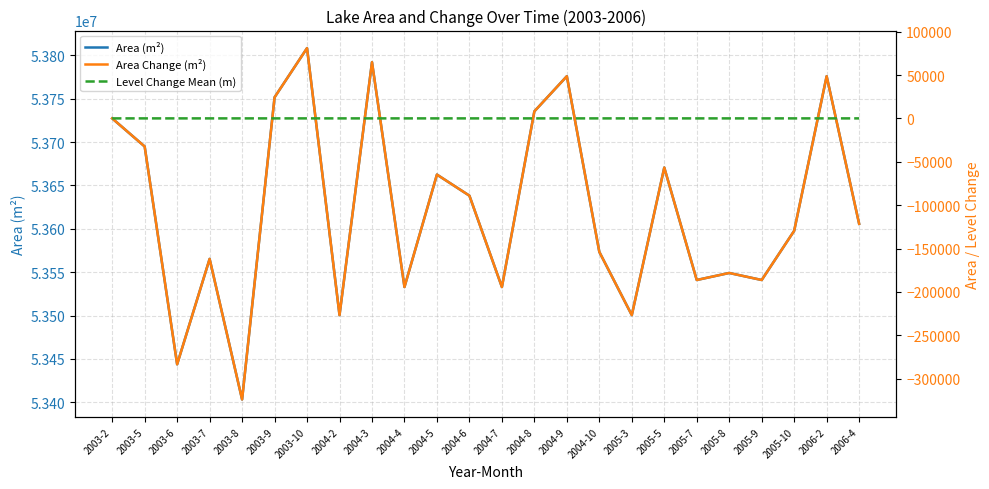

What is the greatest value displayed?

53808300.0